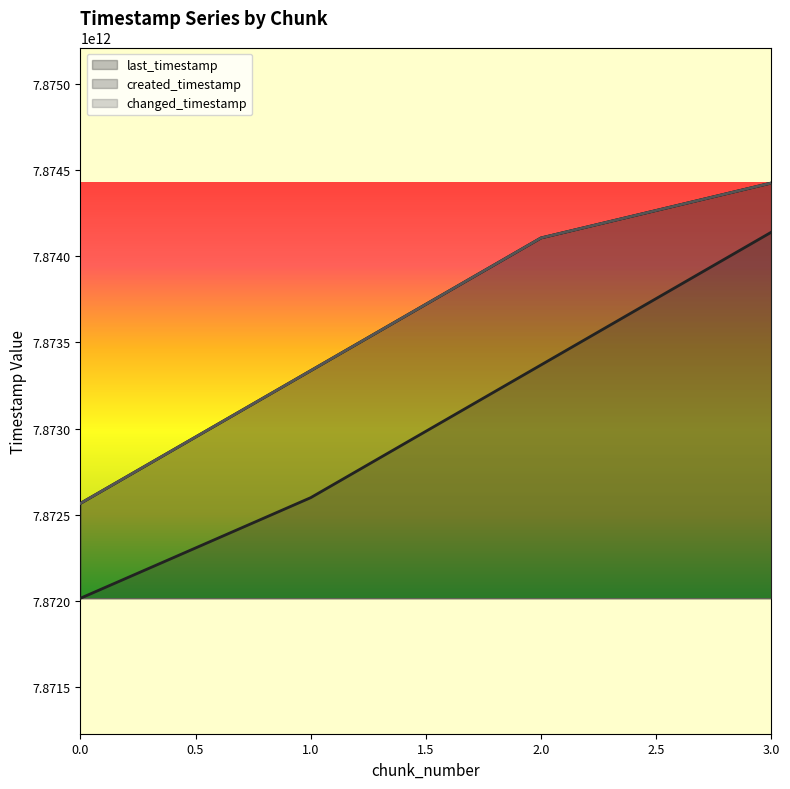

Is it true that changed_timestamp equals 7872565013077 at 0?

True